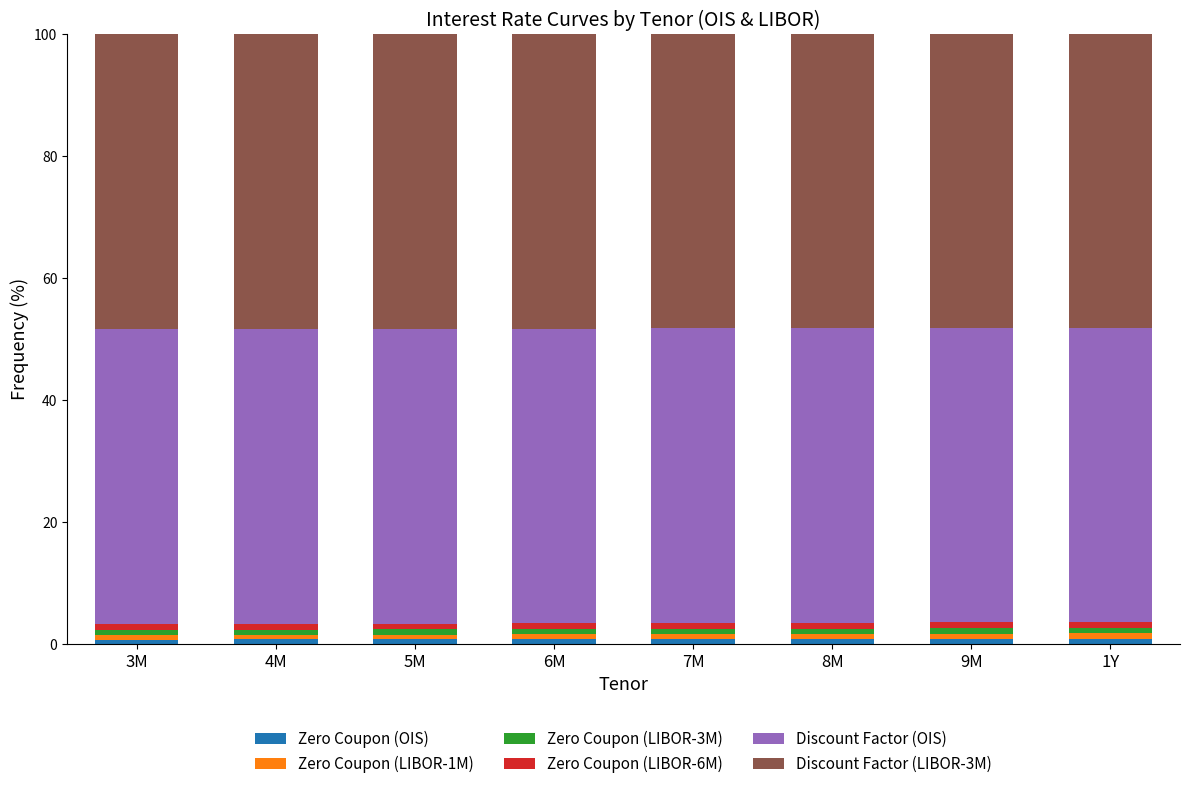

Does the chart contain stacked bars?

Yes